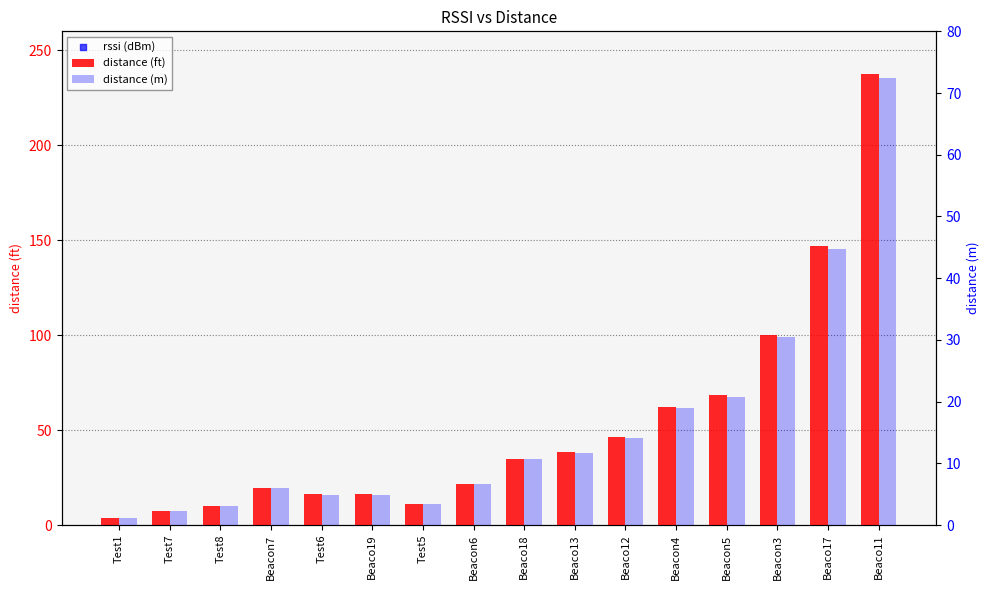

What are all the series names shown in the legend?

distance (ft), rssi (dBm), distance (m)